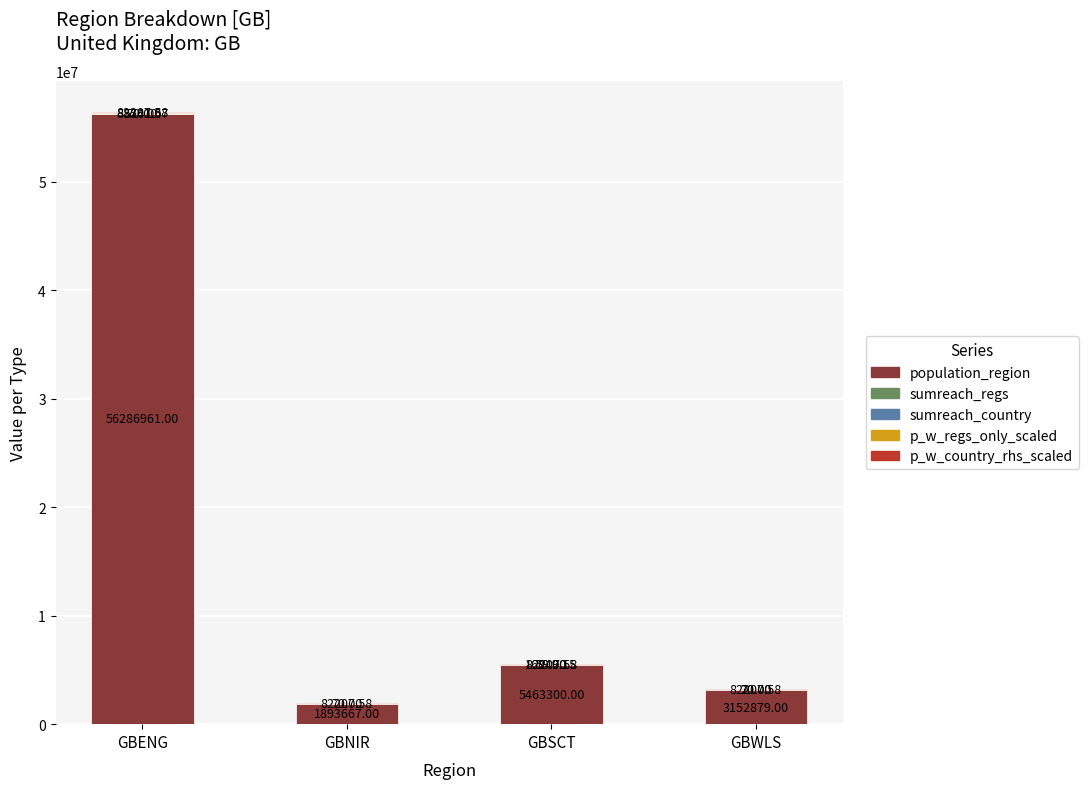

At which category is the sum across all series the highest?

GBENG